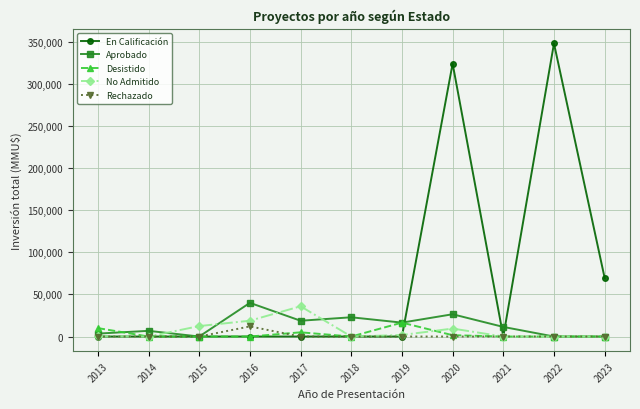

After their last crossing, which series has the higher values: Aprobado or En Calificación?

En Calificación